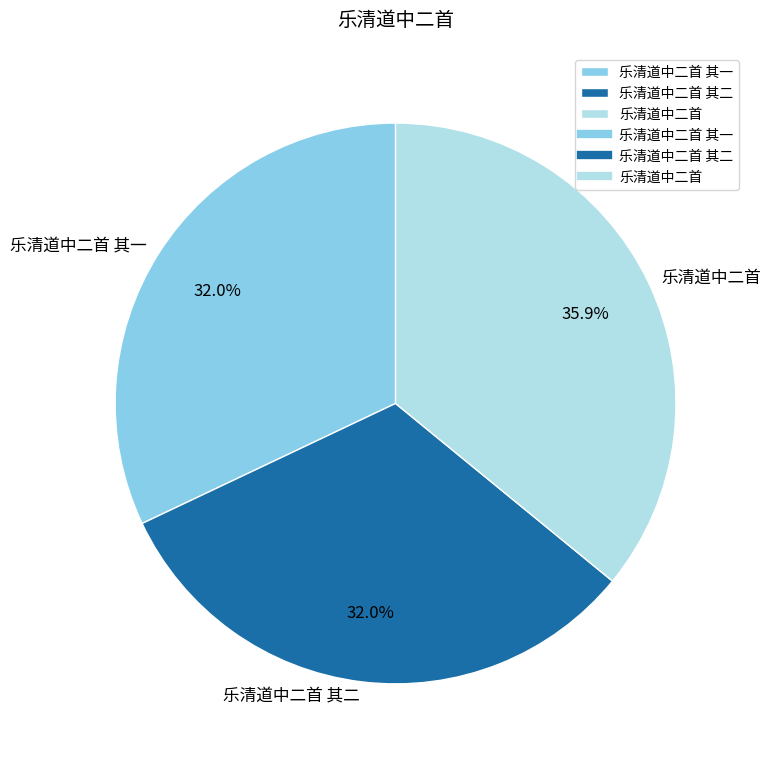

Which category has the biggest portion of the pie?

乐清道中二首